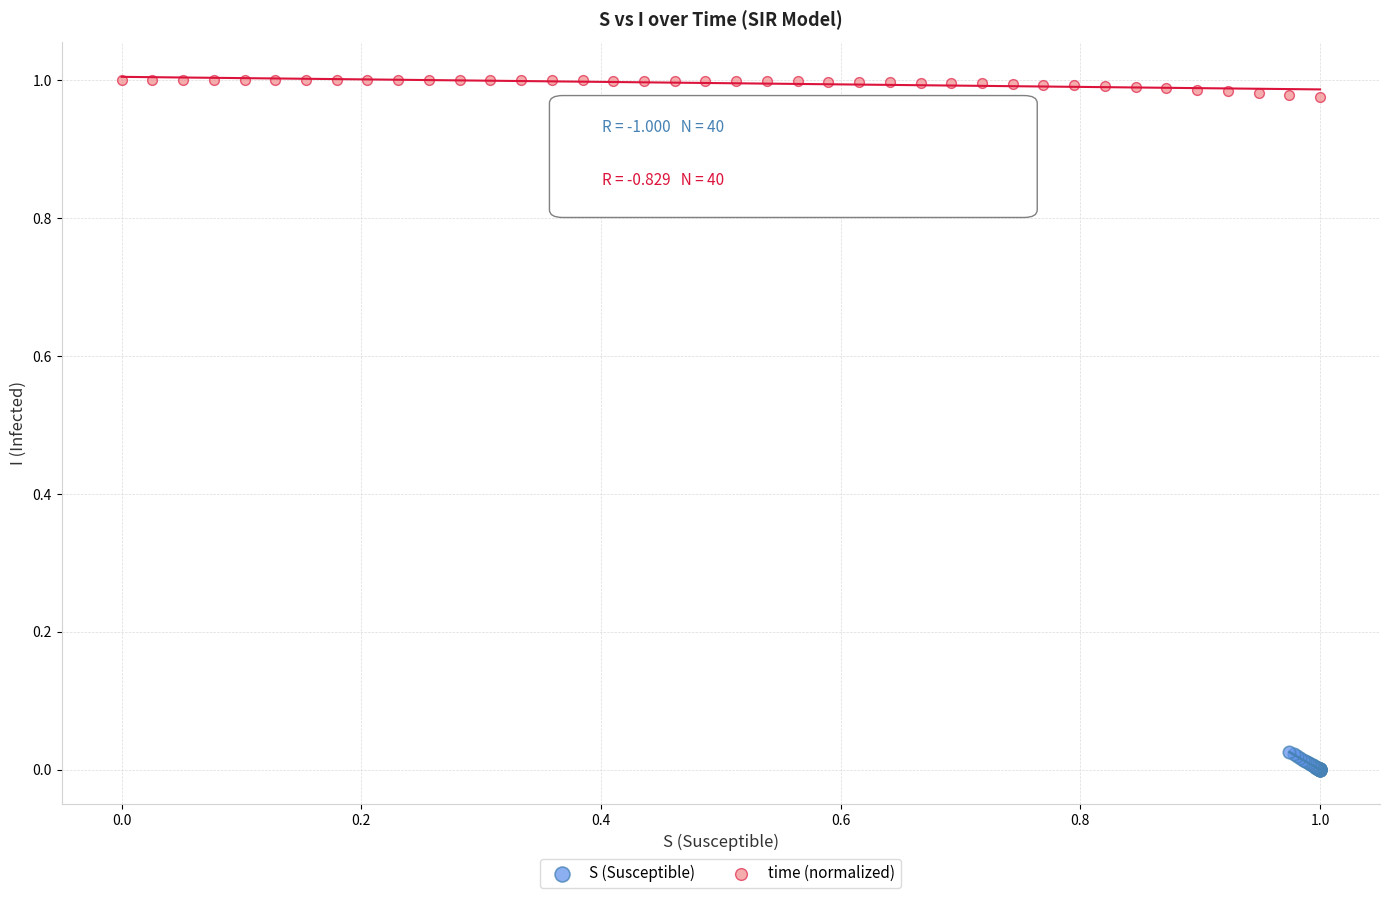

Which series reaches the maximum Y coordinate?

time (normalized)